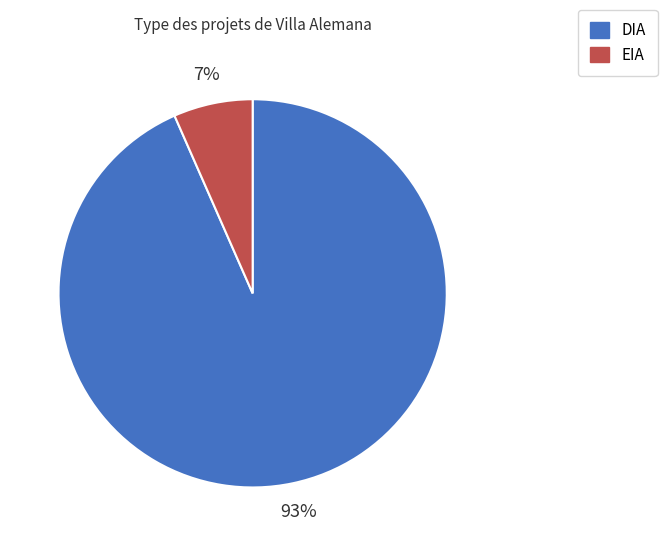

To the nearest percent, what is the average slice percentage?

50%